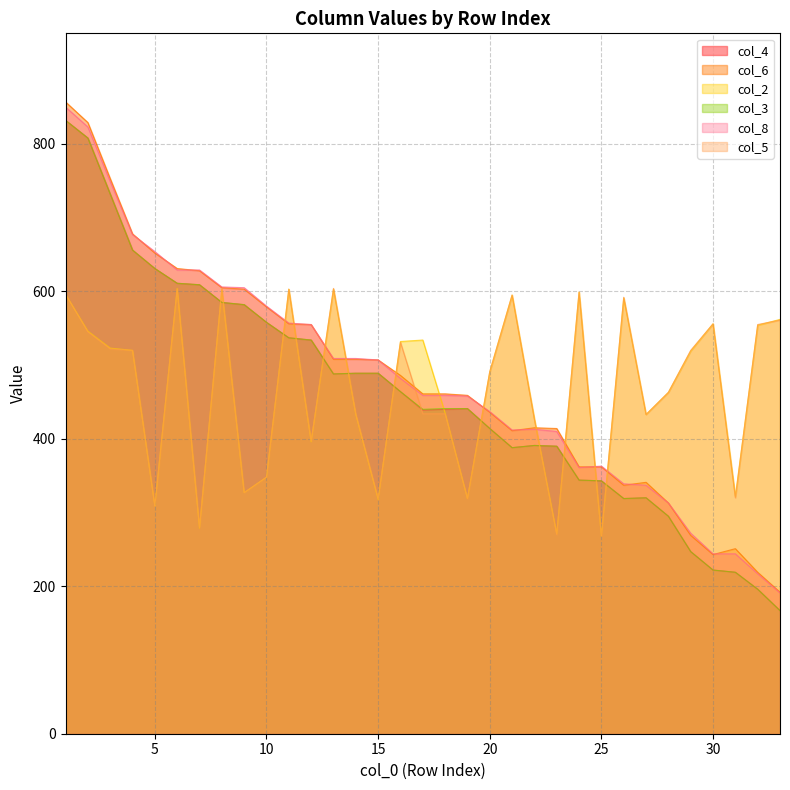

What is the highest value of the col_6 series?

857